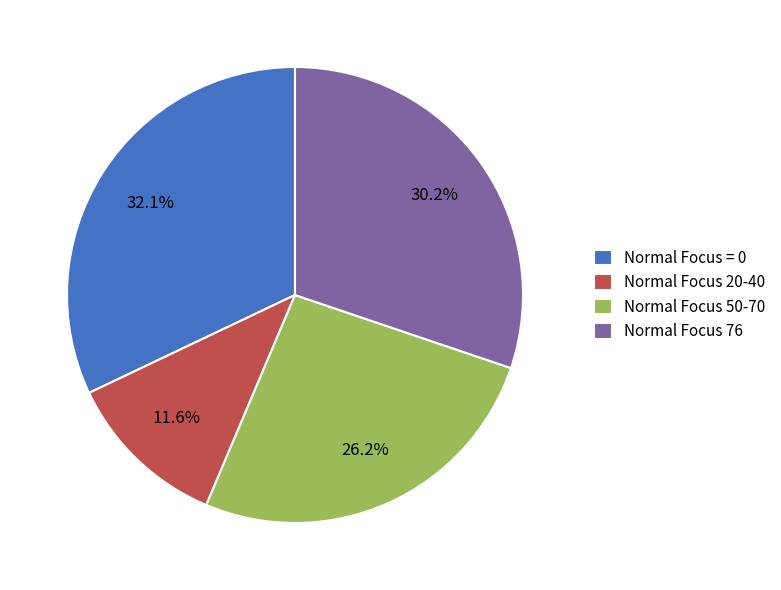

Approximately how many times larger is the value at Normal Focus 76 compared to Normal Focus 20-40?

2.6